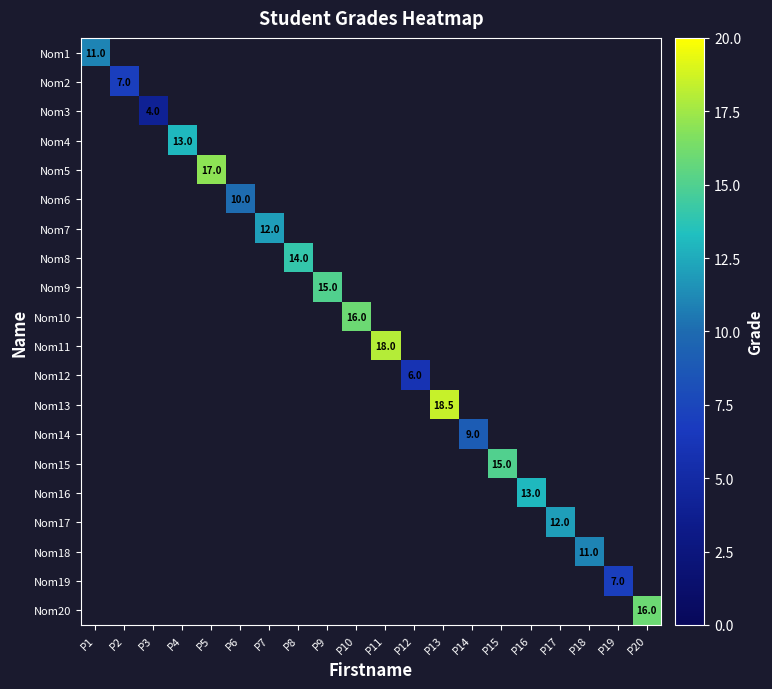

How many distinct data groups are displayed?

20